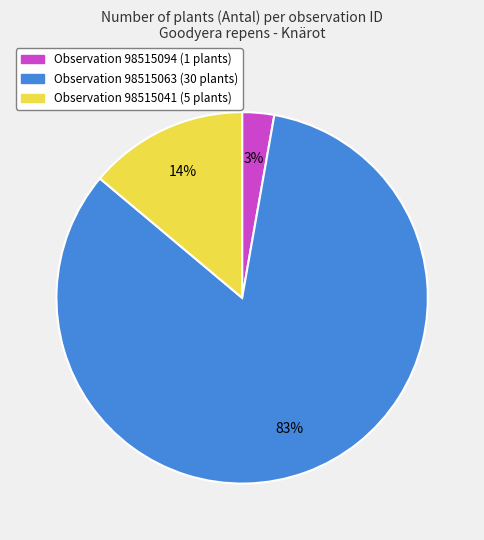

How many slices are in this pie chart?

3